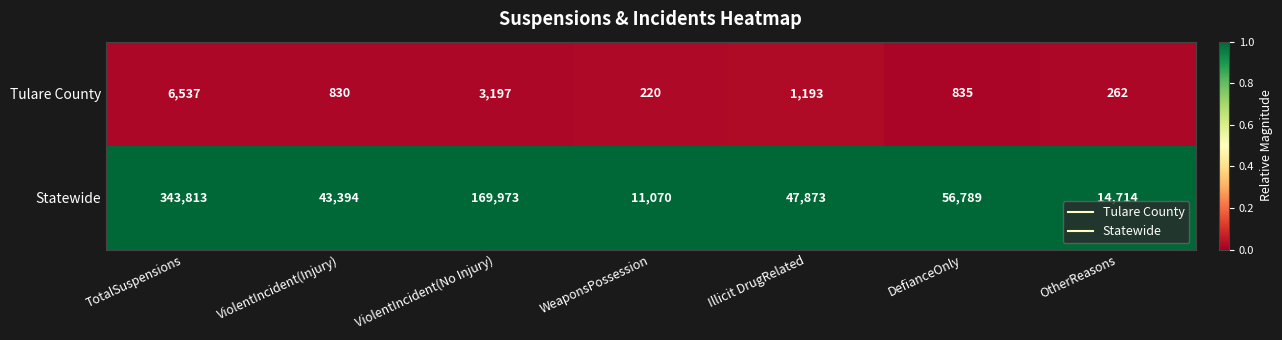

Reading right to left, what are all the values shown in this chart?

Tulare County: OtherReasons=262	DefianceOnly=835	Illicit DrugRelated=1193	WeaponsPossession=220	ViolentIncident(No Injury)=3197	ViolentIncident(Injury)=830	TotalSuspensions=6537
Statewide: OtherReasons=14714	DefianceOnly=56789	Illicit DrugRelated=47873	WeaponsPossession=11070	ViolentIncident(No Injury)=169973	ViolentIncident(Injury)=43394	TotalSuspensions=343813